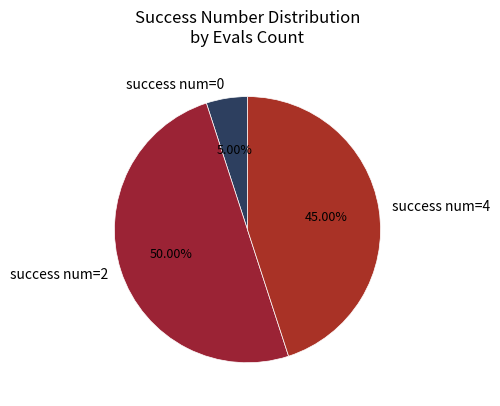

To the nearest percent, what is the difference between the largest and smallest slice percentages?

45%